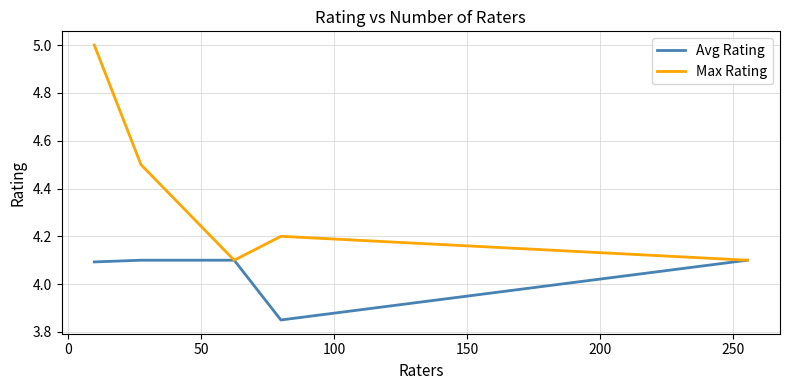

Which series has the largest range (max minus min)?

Max Rating